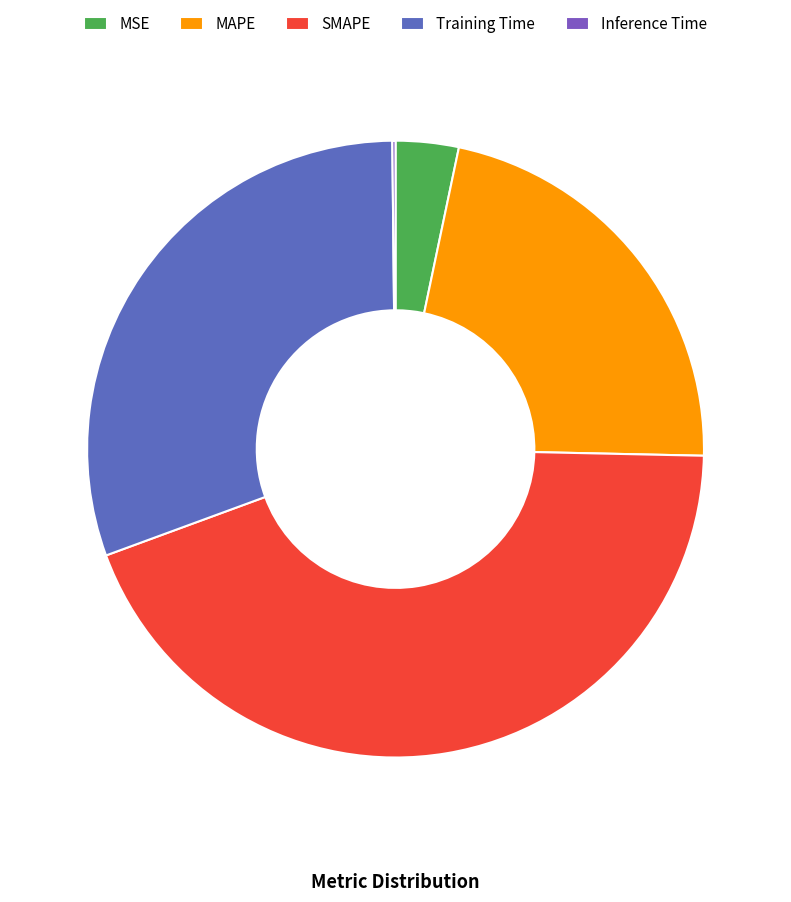

To the nearest percent, what is the difference between the largest and smallest slice percentages?

44%